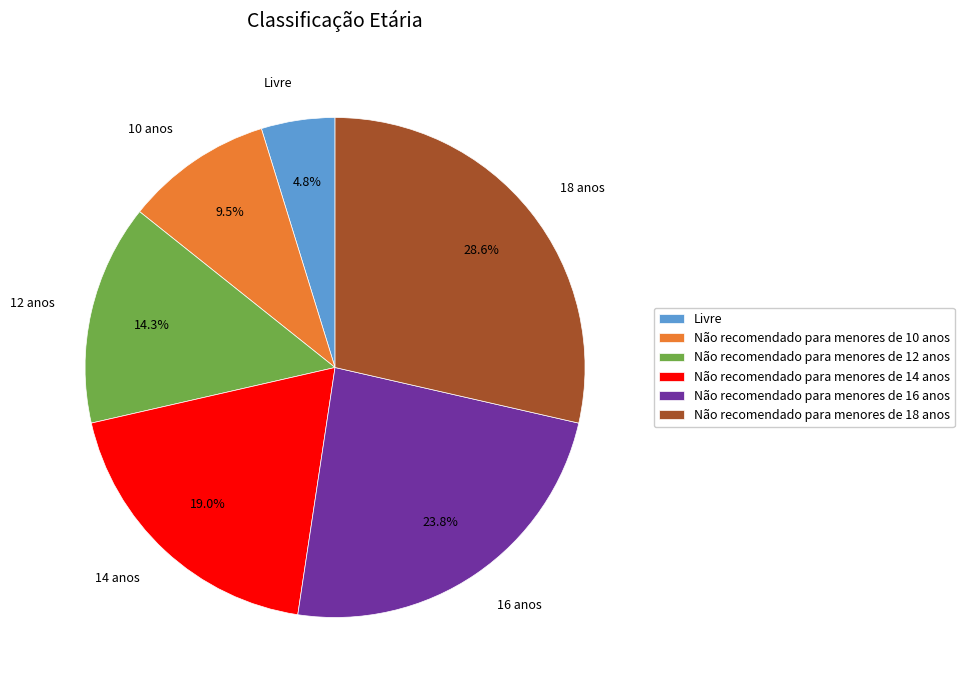

Is there any slice that represents more than half of the pie?

No